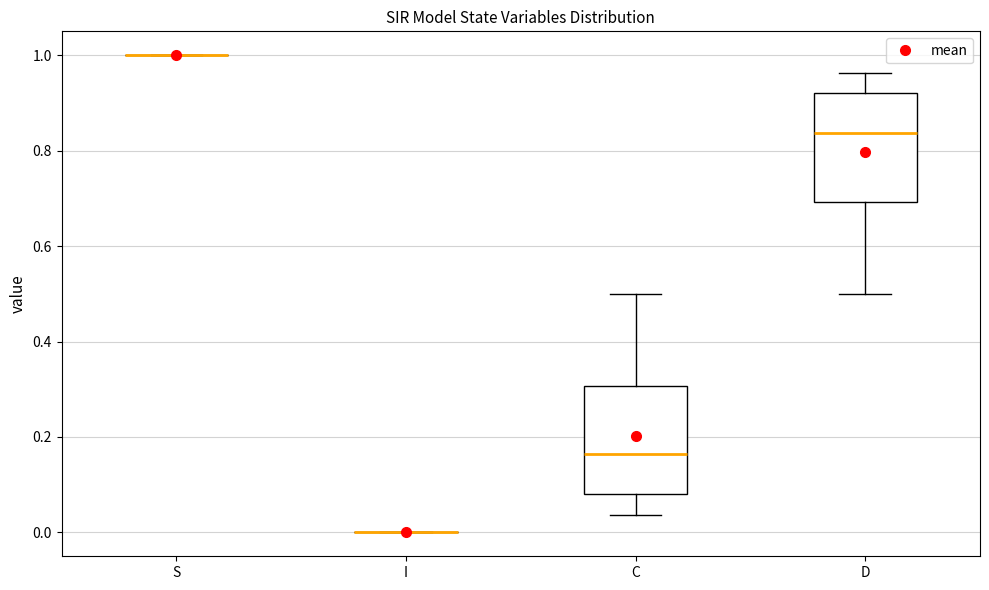

Reading left to right, read every box against the y-axis: the position of its median line, the range the box covers, and the ends of its whiskers. The values are not printed on the chart, so give them approximately, as read against the axis.

S: box collapsed to a line at 1.00, whiskers 1.00 to 1.00
I: box collapsed to a line at 0.00, whiskers 0.00 to 0.00
C: median 0.16, box 0.08 to 0.30, whiskers 0.04 to 0.50
D: median 0.84, box 0.70 to 0.92, whiskers 0.50 to 0.96